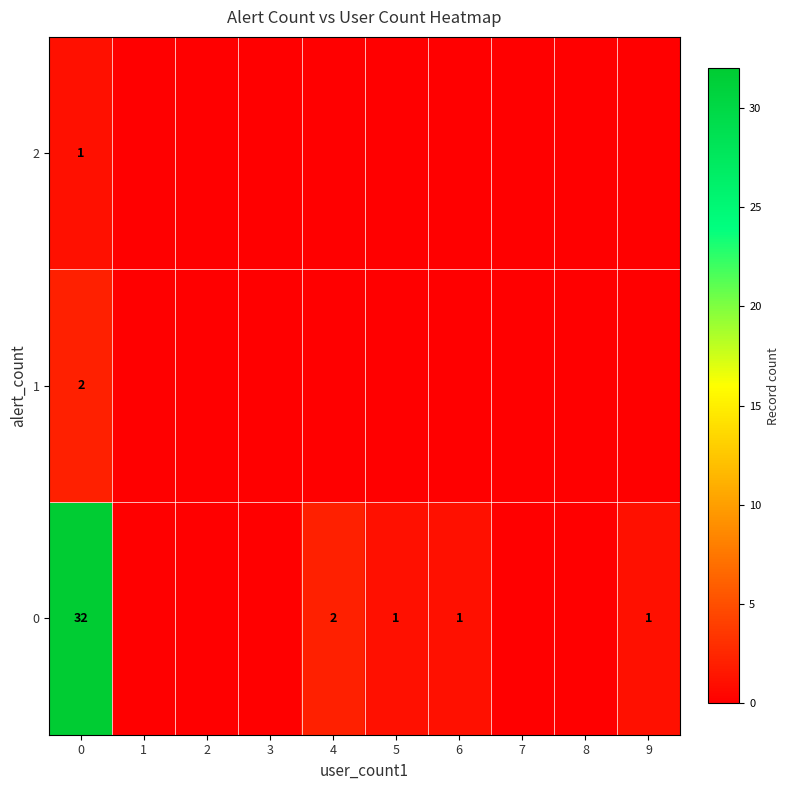

The value of 0 at 5 is 2. True or false?

False